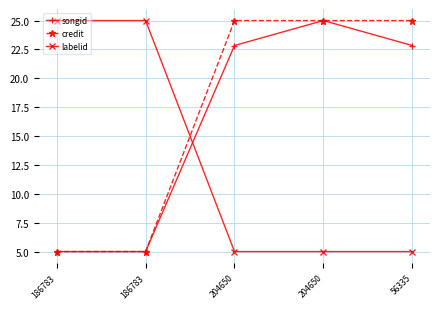

What is the total value across all series at 204650?

52.8